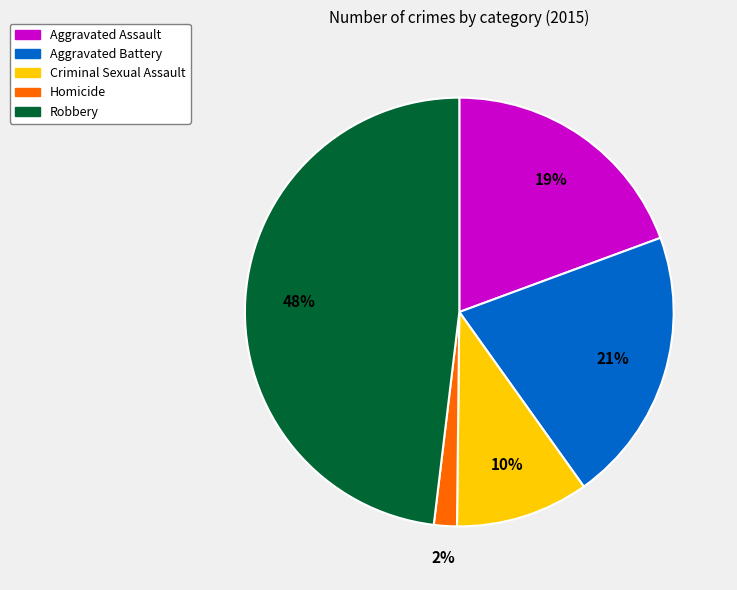

To the nearest percent, what portion does Aggravated Battery represent?

21%